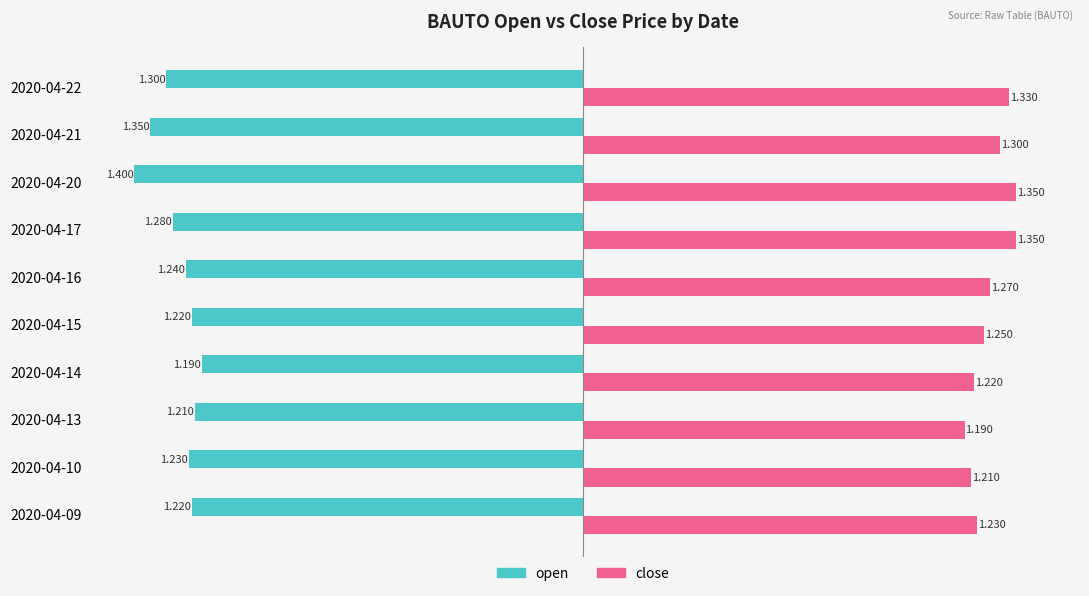

At 2020-04-09, list the series in order from smallest to largest.

open, close